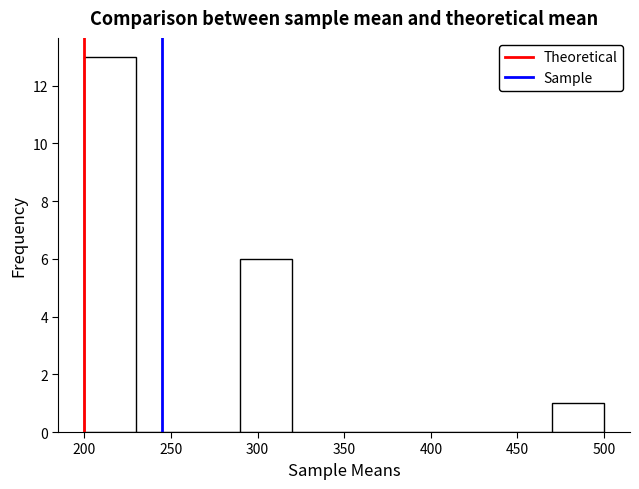

Which range on the x-axis has the tallest bar?

200 to 230